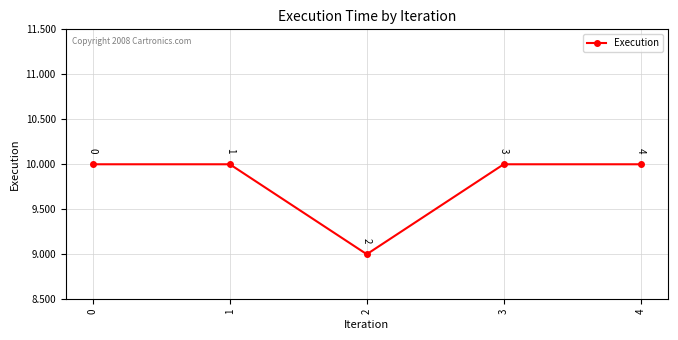

What is the change in value from 2 to 3?

+1